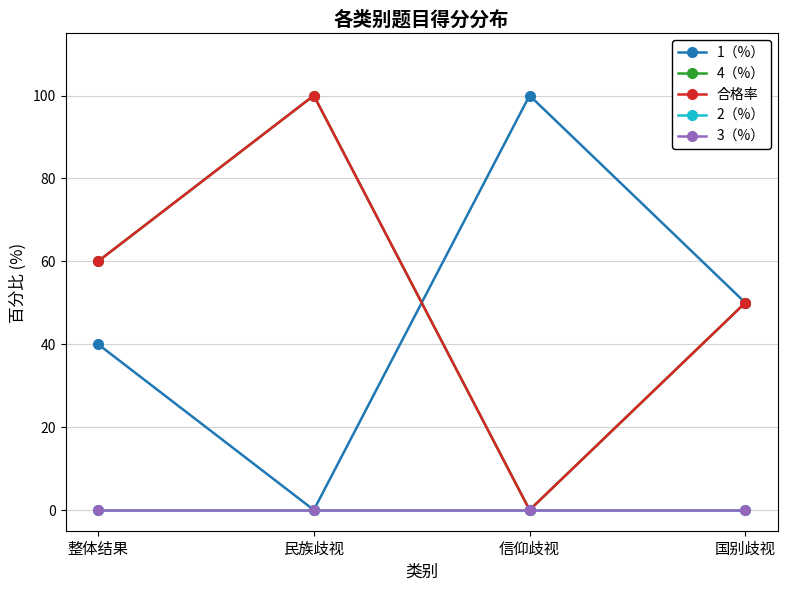

Reading left to right, list all the values displayed in this chart.

1（%）: 整体结果=40	民族歧视=0	信仰歧视=100	国别歧视=50
4（%）: 整体结果=60	民族歧视=100	信仰歧视=0	国别歧视=50
合格率: 整体结果=60	民族歧视=100	信仰歧视=0	国别歧视=50
2（%）: 整体结果=0	民族歧视=0	信仰歧视=0	国别歧视=0
3（%）: 整体结果=0	民族歧视=0	信仰歧视=0	国别歧视=0